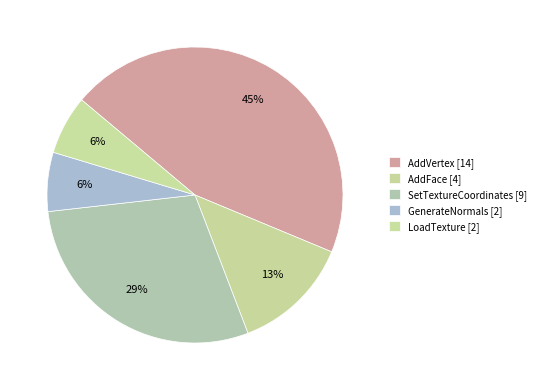

Which category has the smallest portion of the pie?

GenerateNormals